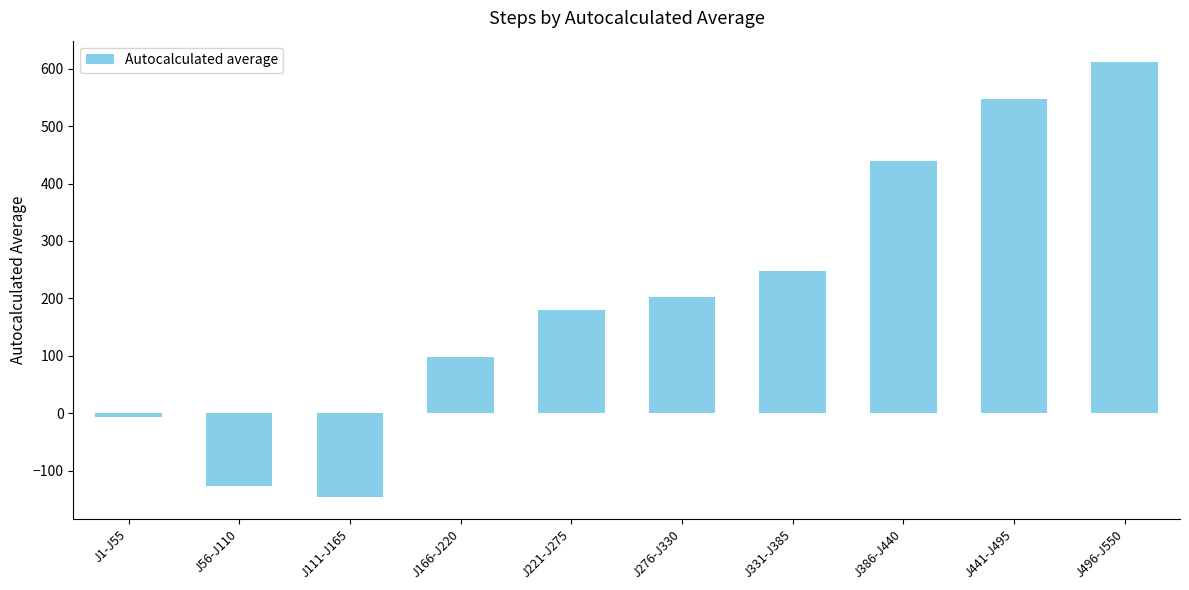

Where does the data first go above 202?

J276-J330